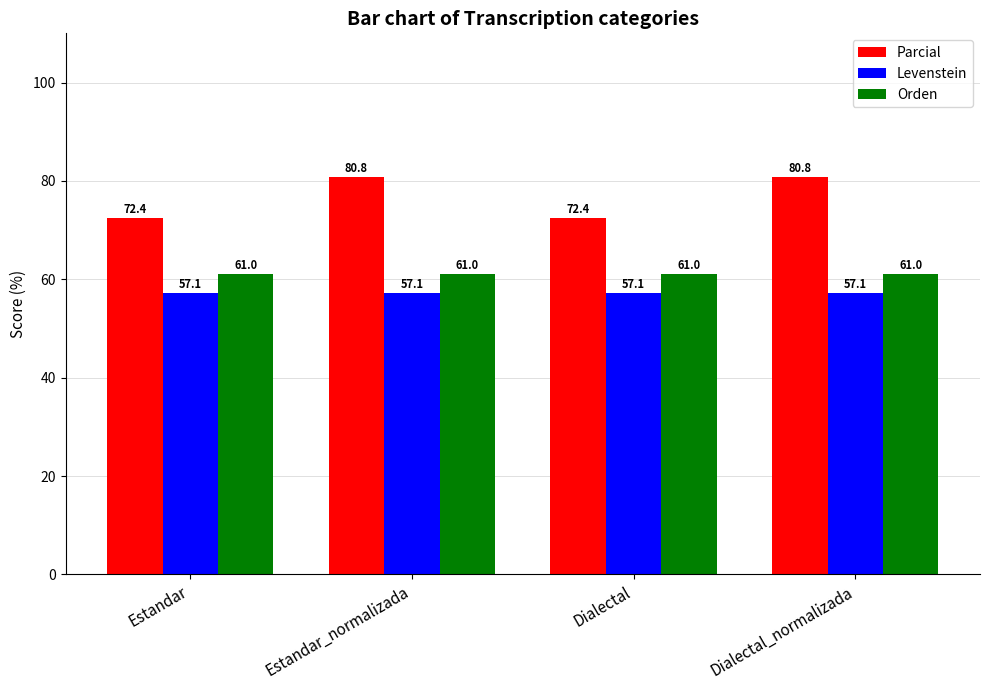

What is the label of the 2nd bar from the right?

Dialectal